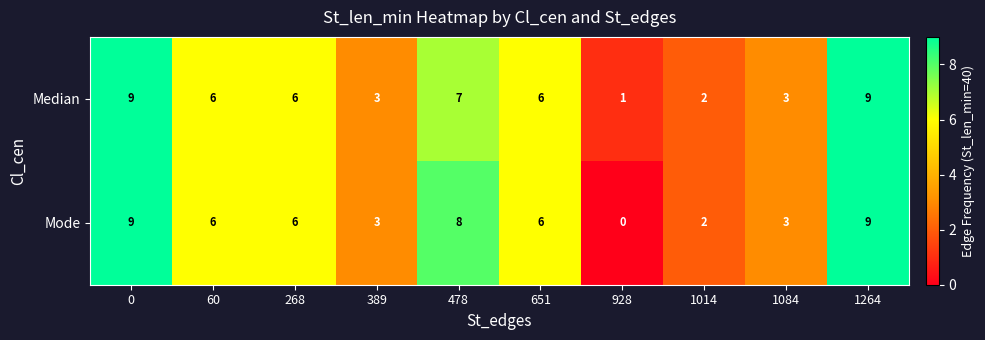

The Median series shows 7 at 478. True or false?

True